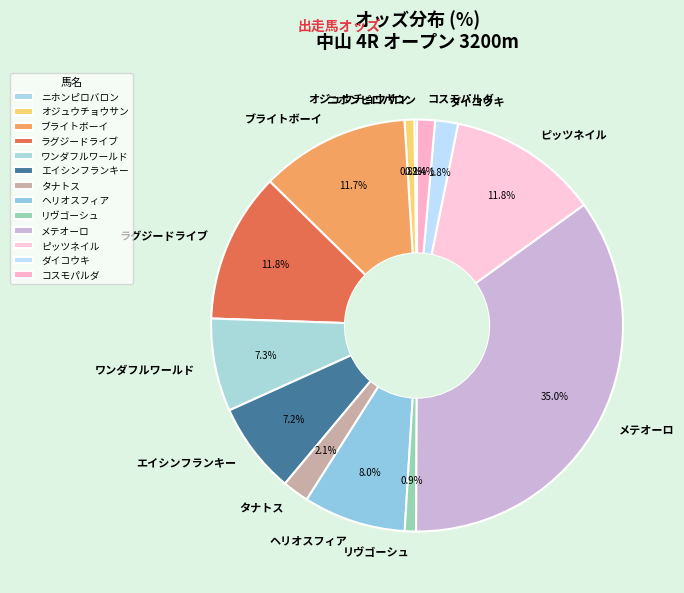

Is there a majority slice in this chart?

No